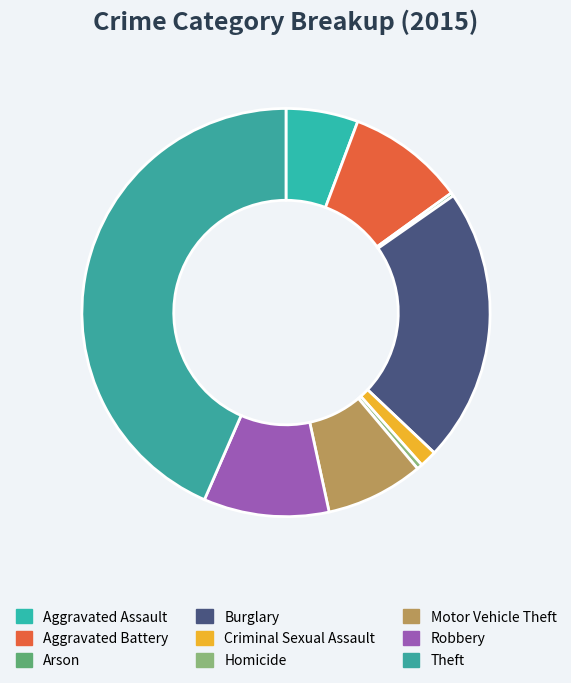

To the nearest percent, what percentage of the pie is Robbery?

10%